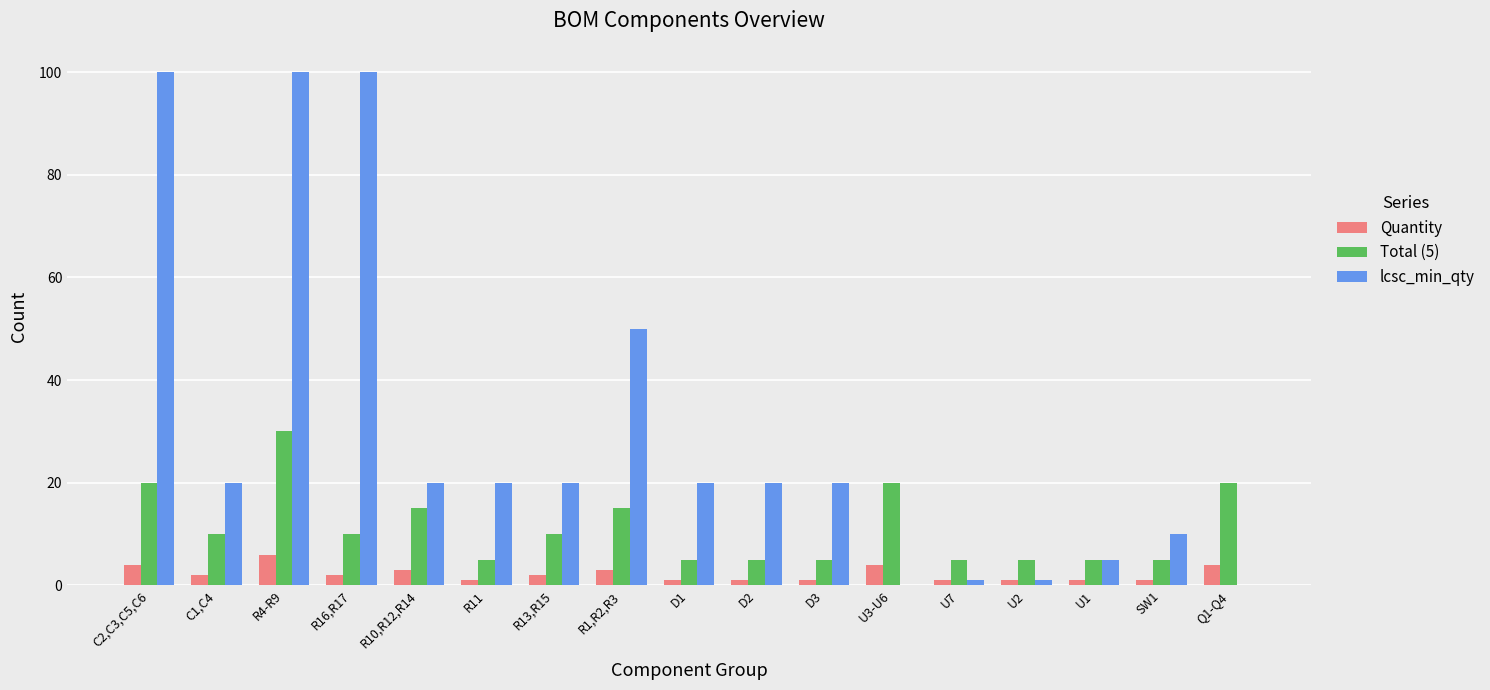

At which category is the sum across all series the highest?

R4-R9